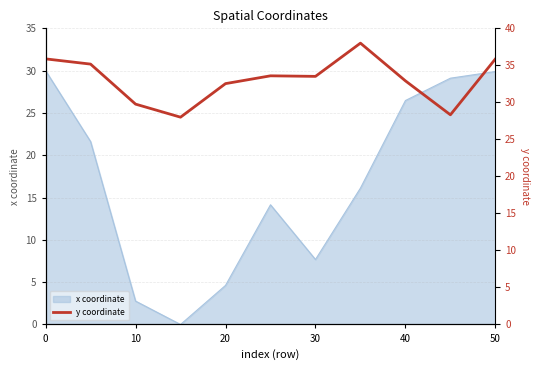

True or false: the data has more than 0 interior local peaks.

True